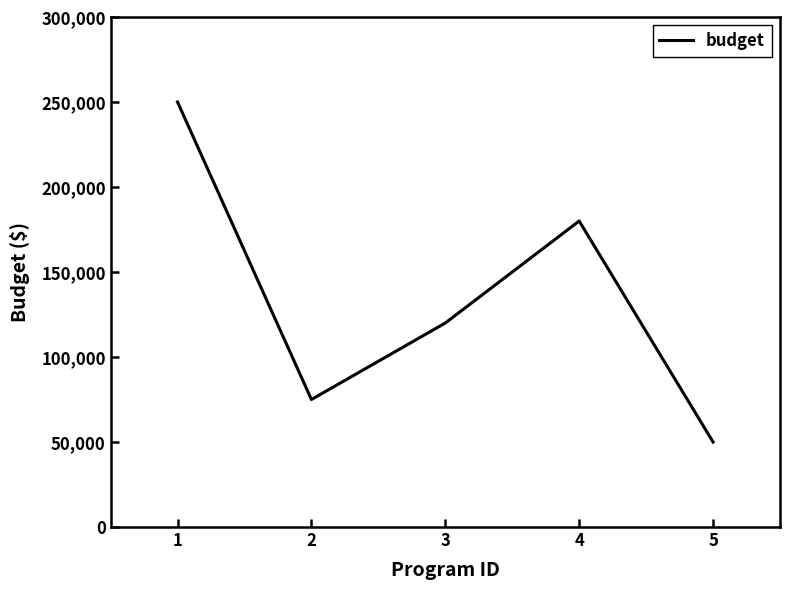

How many series are shown in this chart?

1